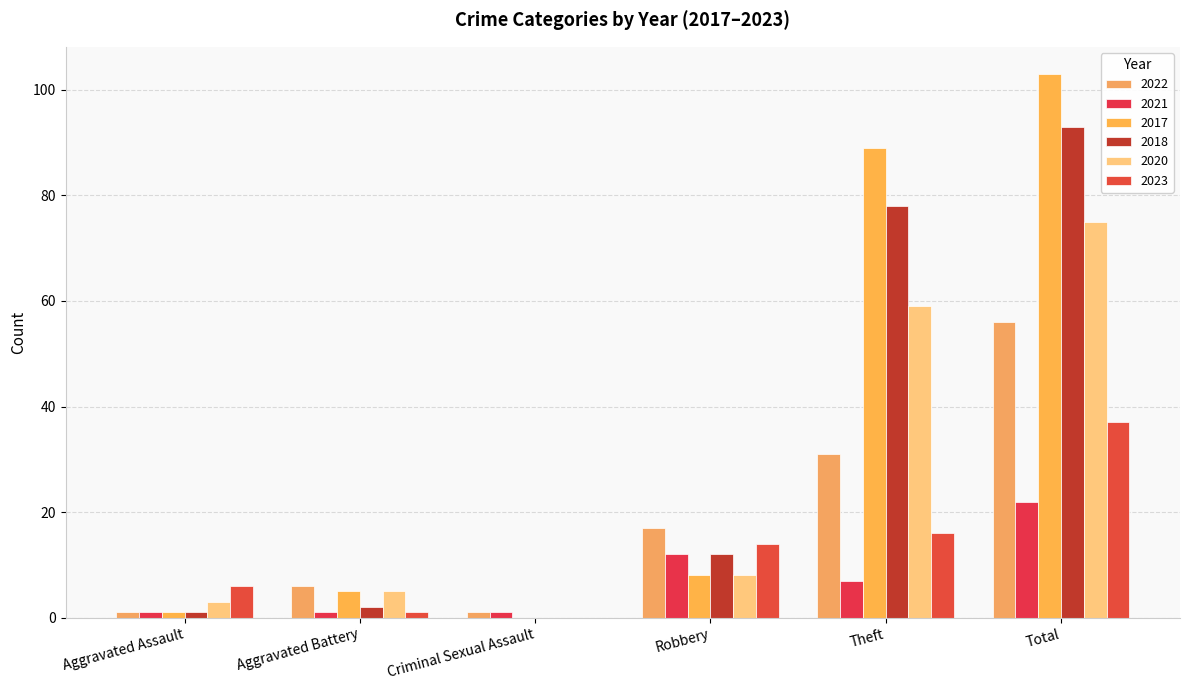

Are the bars horizontal?

No